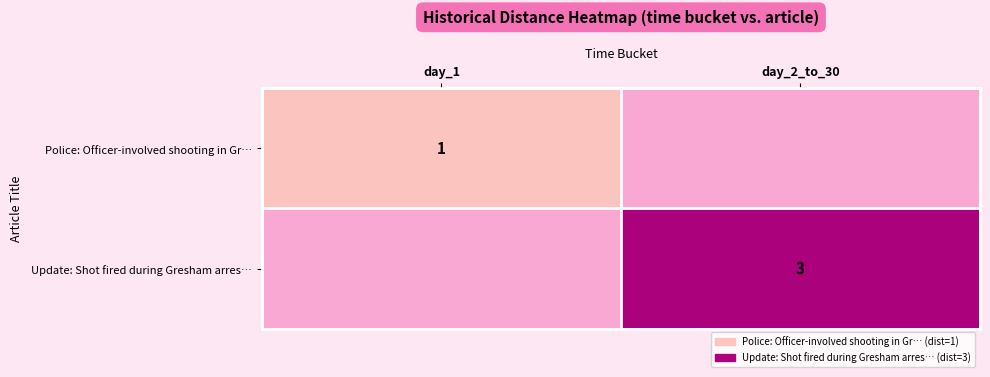

Which category has the lowest value across all series?

day_2_to_30